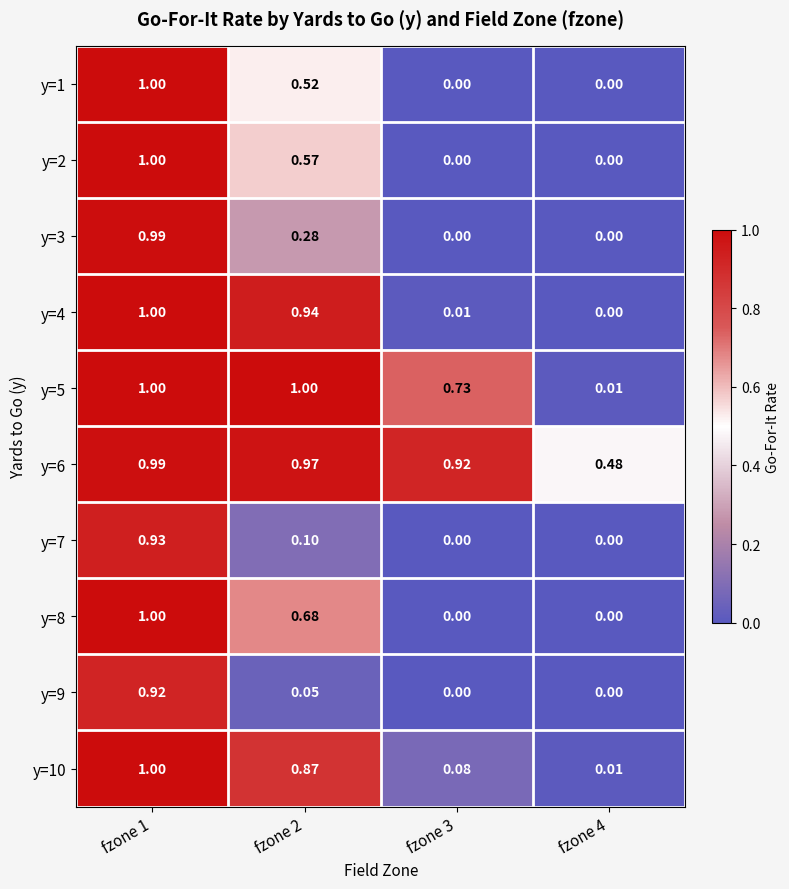

Is the value of y=7 at fzone 1 greater than the value of y=5 at fzone 3?

Yes